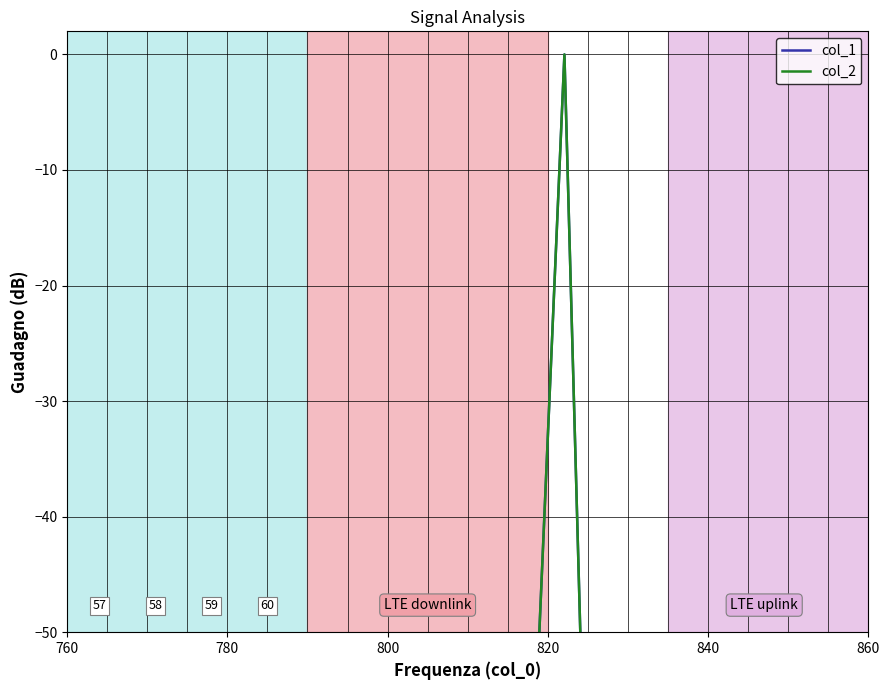

Which series has the largest total across all categories?

col_1